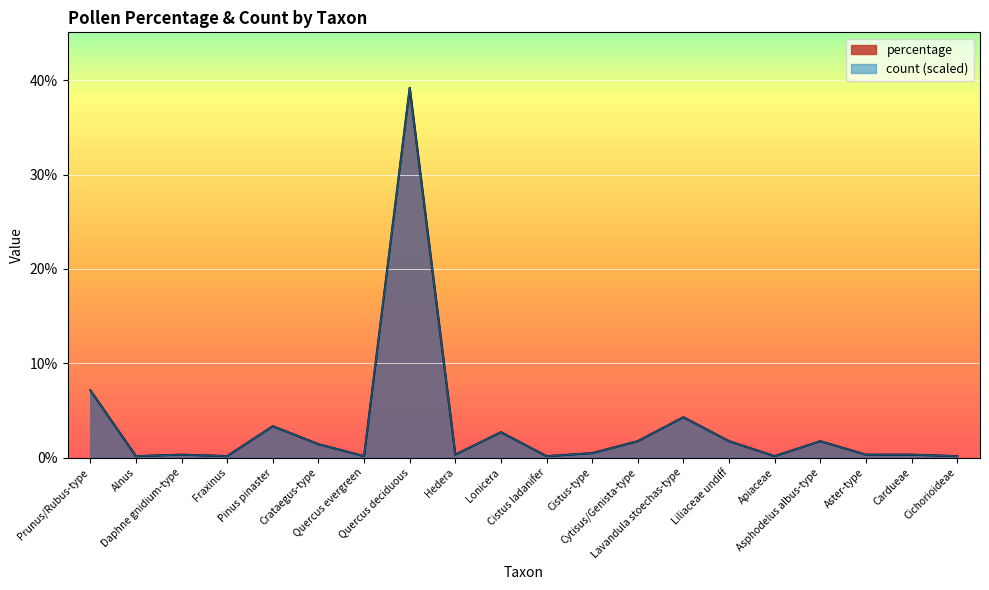

True or false: percentage and count cross at least once.

False